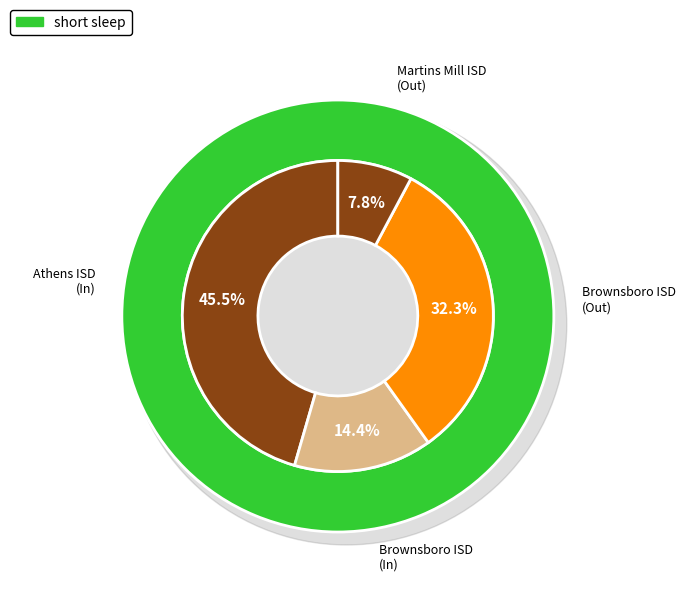

Rank the categories by value from highest to lowest.

Athens ISD (107901), Brownsboro ISD (107902) Out, Brownsboro ISD (107902), Martins Mill ISD (234905)